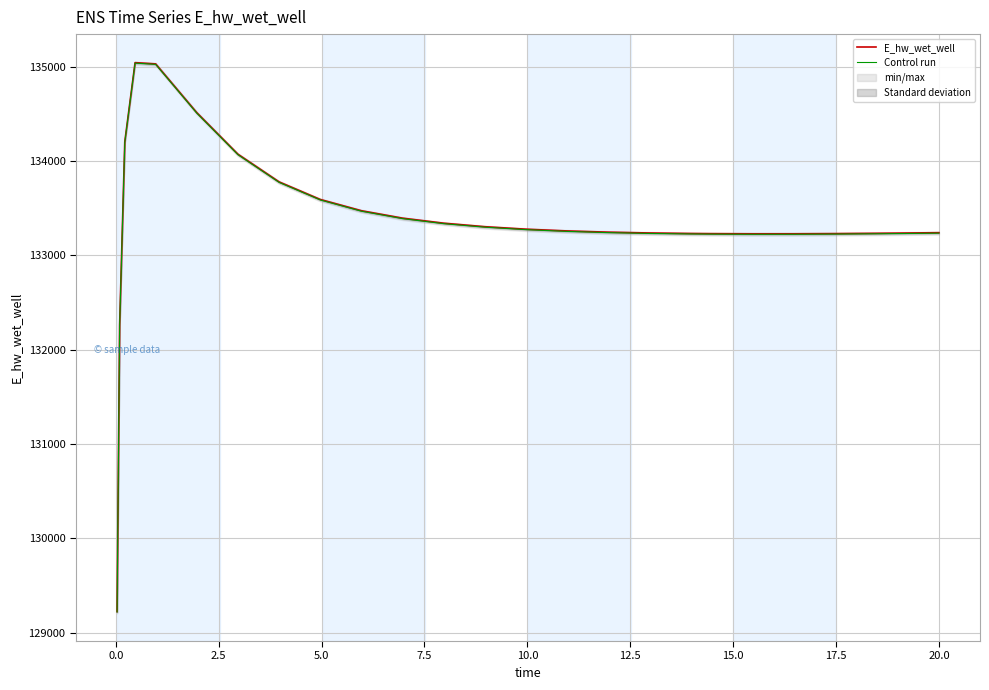

Is it true that E_hw_wet_well equals 71572.9 at 12.5?

False